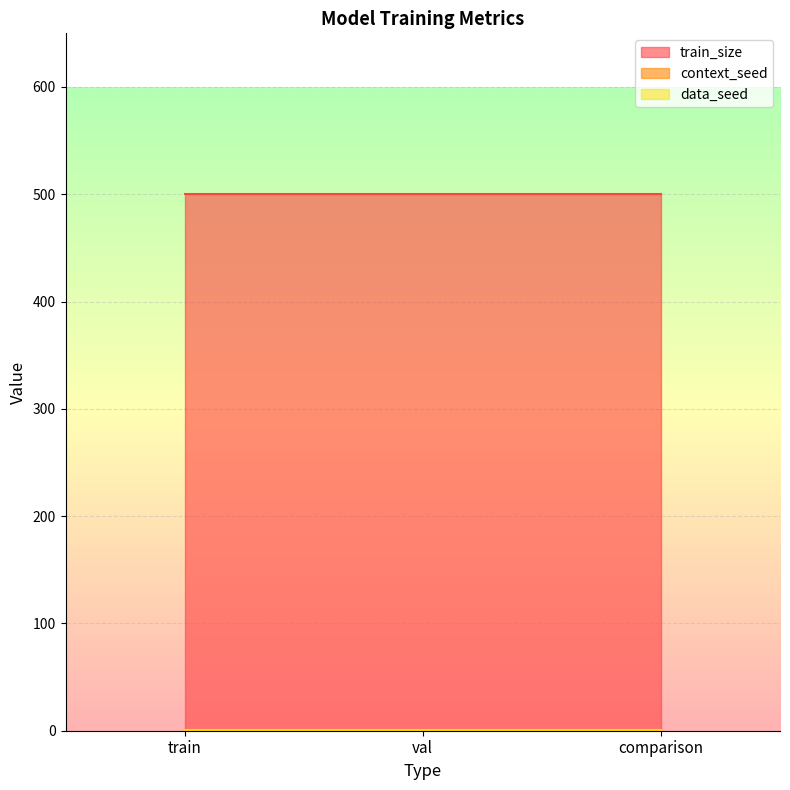

Which category has the lowest value in the context_seed series?

train